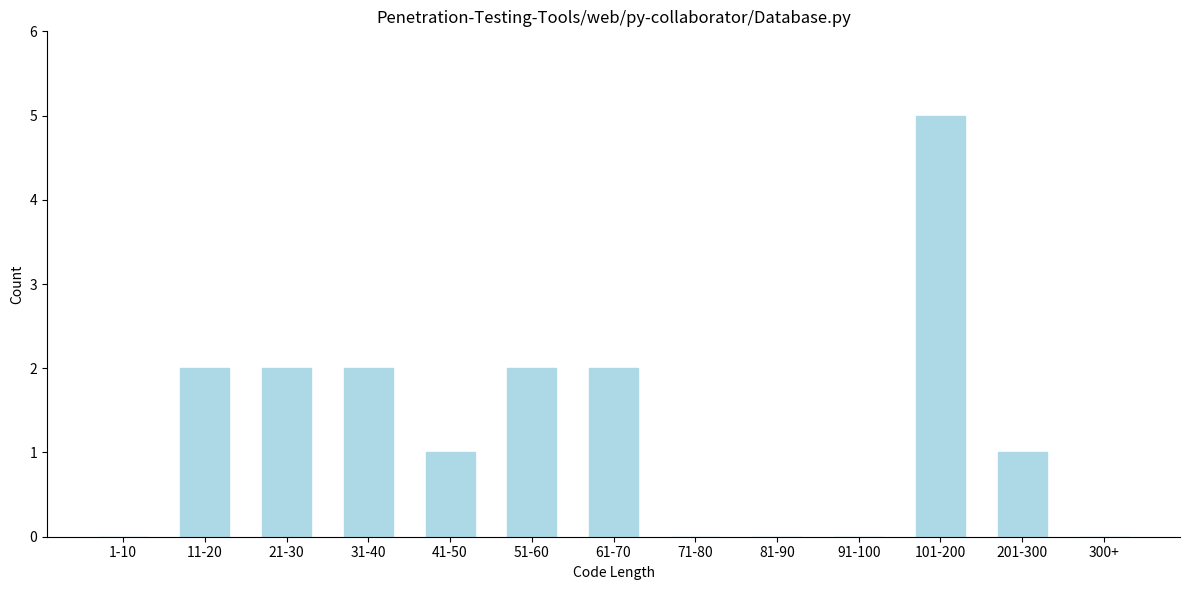

Reading left to right, transcribe all the data shown in this chart.

1-10=0	11-20=2	21-30=2	31-40=2	41-50=1	51-60=2	61-70=2	71-80=0	81-90=0	91-100=0	101-200=5	201-300=1	300+=0